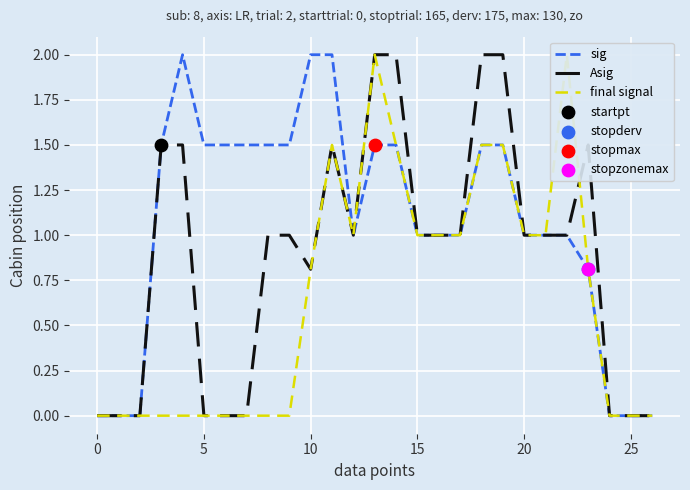

At which category is the sum across all series the highest?

13